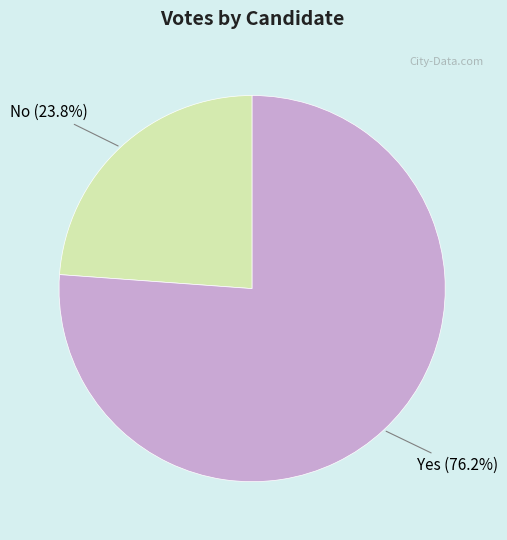

What percentage do Yes (76.2%) and No (23.8%) together represent?

100.0%